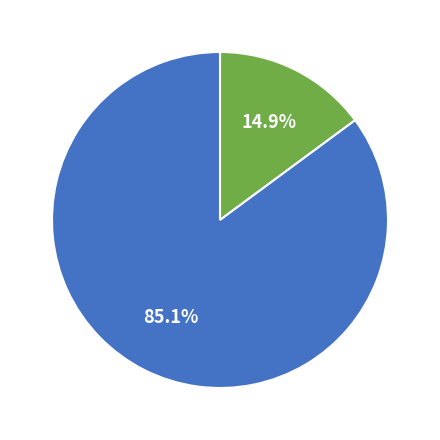

How many slices are in this pie chart?

2